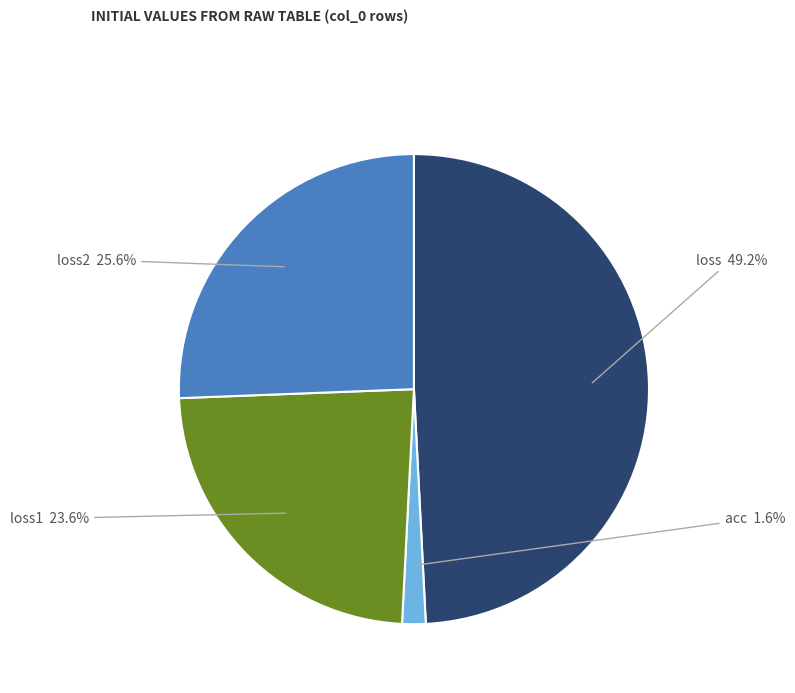

To the nearest percent, what is the difference between the loss2 and loss1 slice percentages?

2%